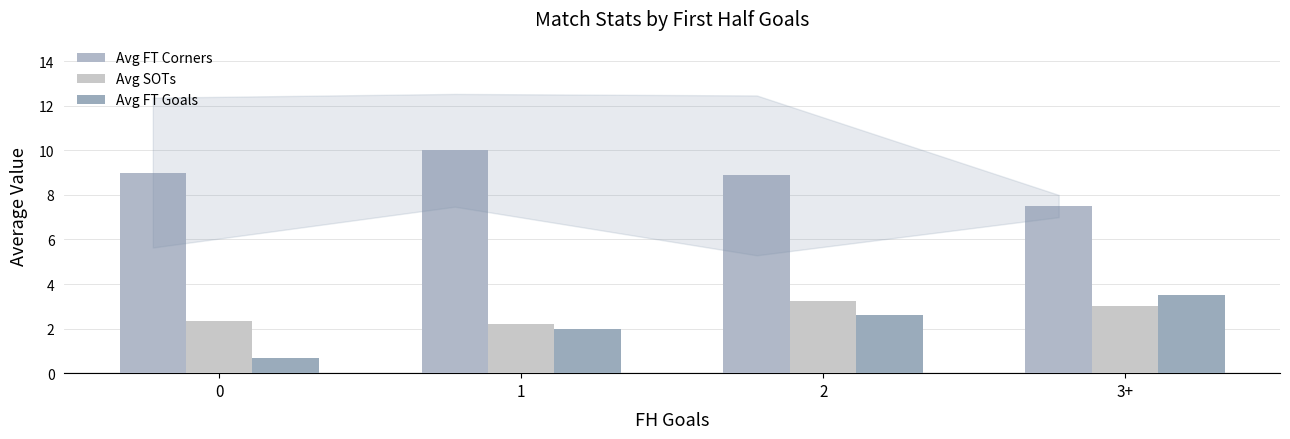

Count the number of data series in this chart.

3